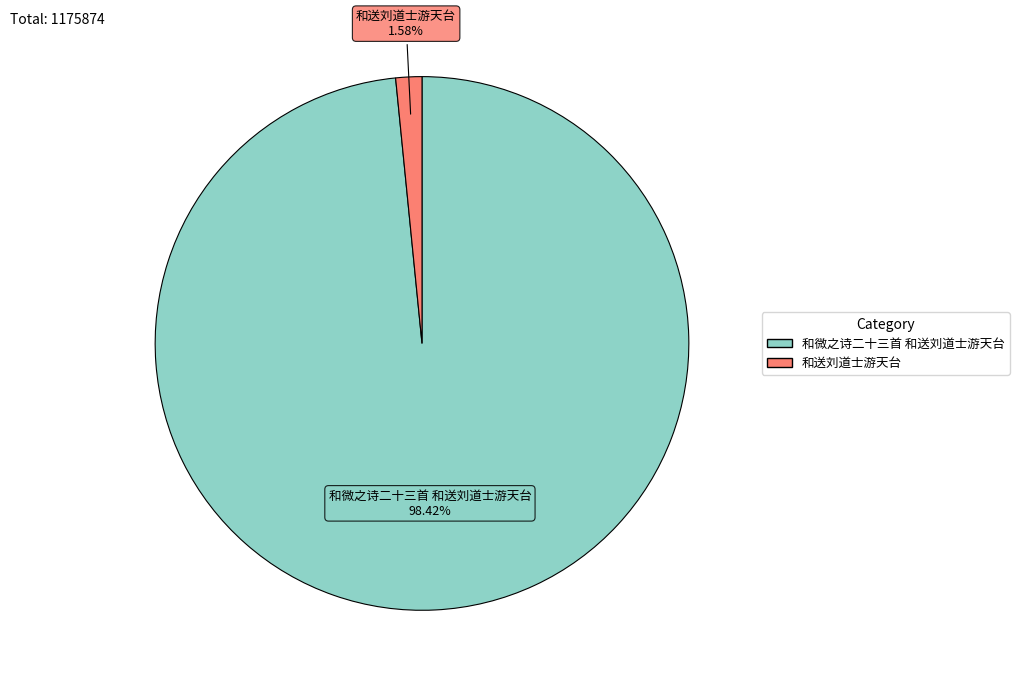

Which slice represents more than half of the pie?

和微之诗二十三首 和送刘道士游天台